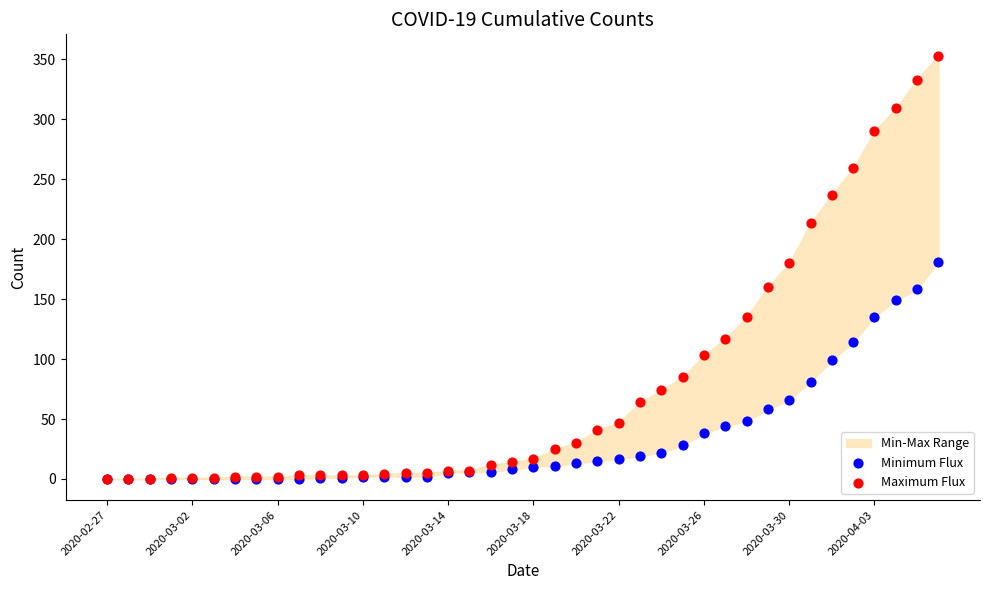

In the Minimum Flux series, what Y value is closest to 90?

81